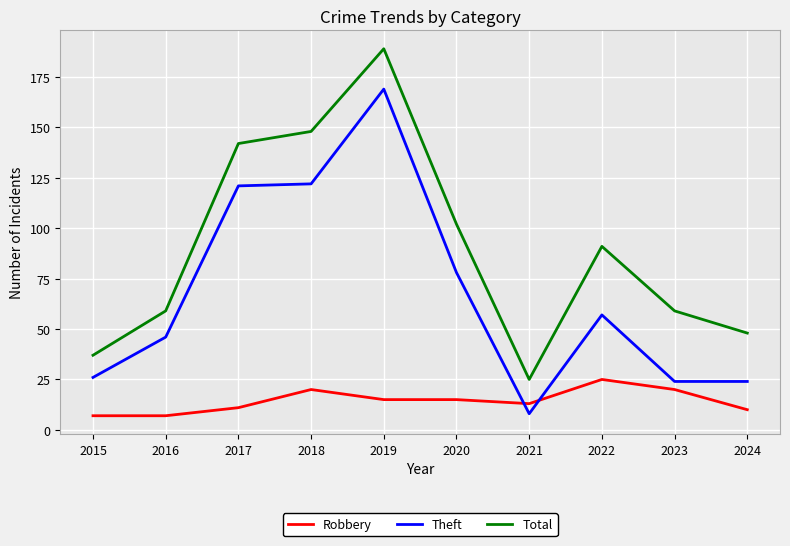

What is the spread (max minus min) of values at 2021?

17